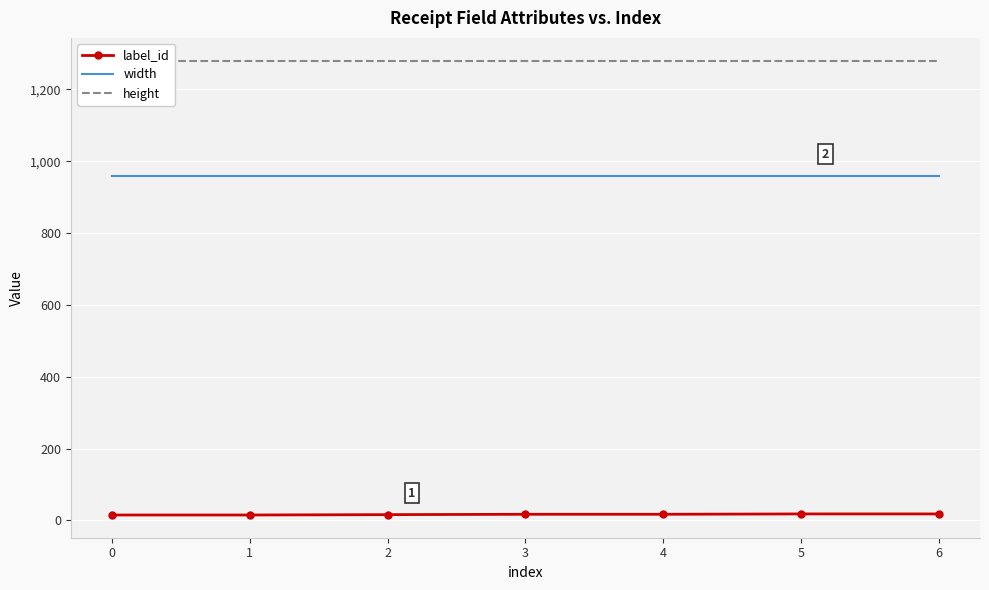

True or false: label_id has more than 1 interior local peaks.

False